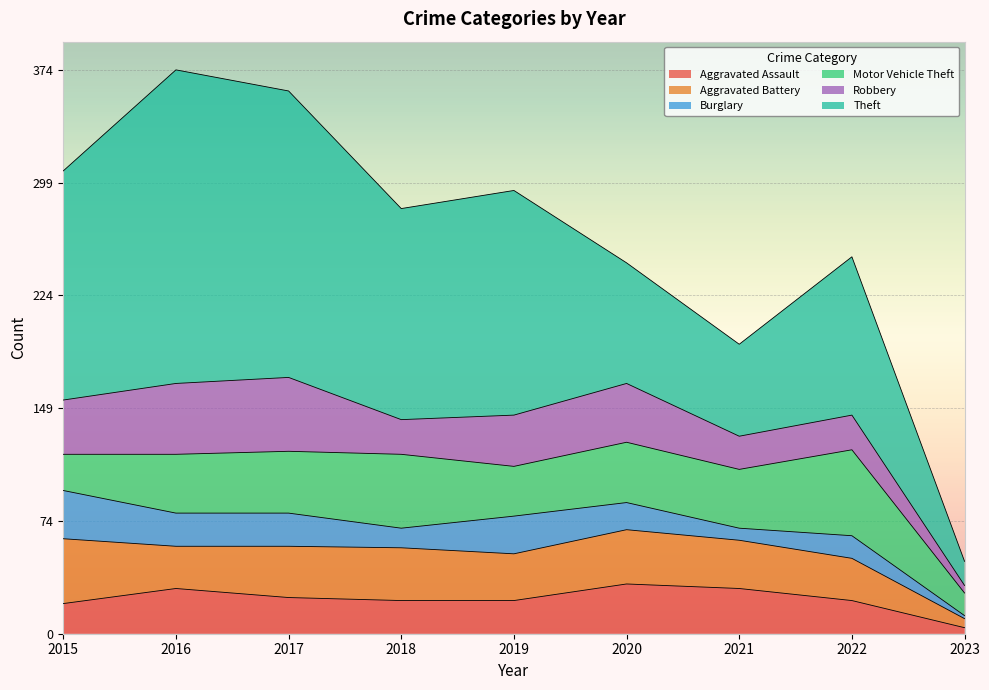

Rank the categories by Burglary value from lowest to highest.

2023, 2021, 2018, 2022, 2020, 2016, 2017, 2019, 2015